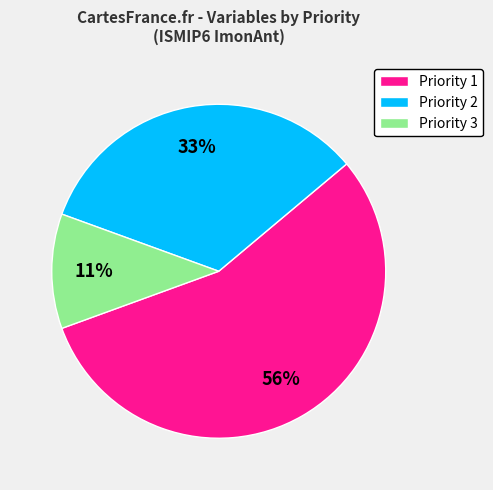

To the nearest percent, what portion does Priority 1 represent?

56%